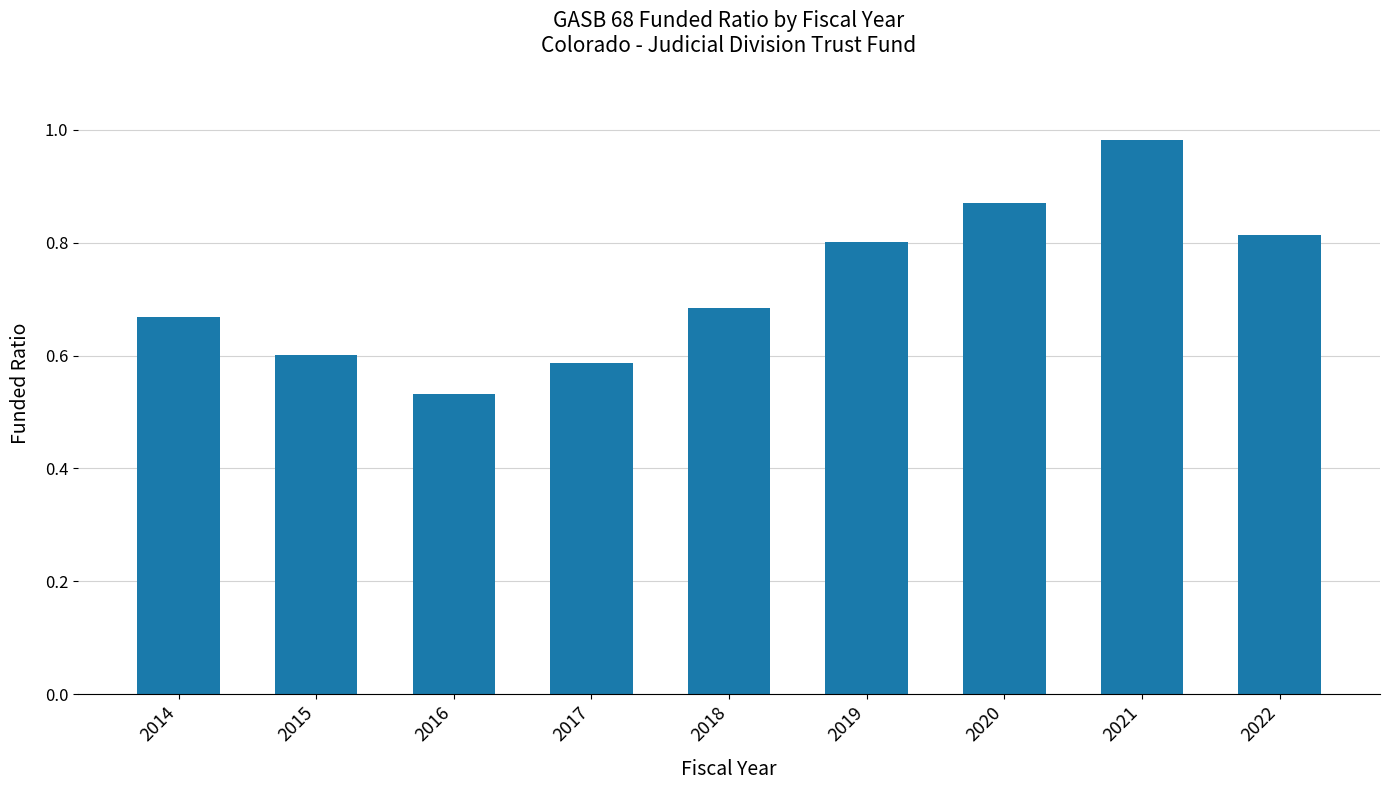

What is the difference between the maximum and minimum values?

0.4